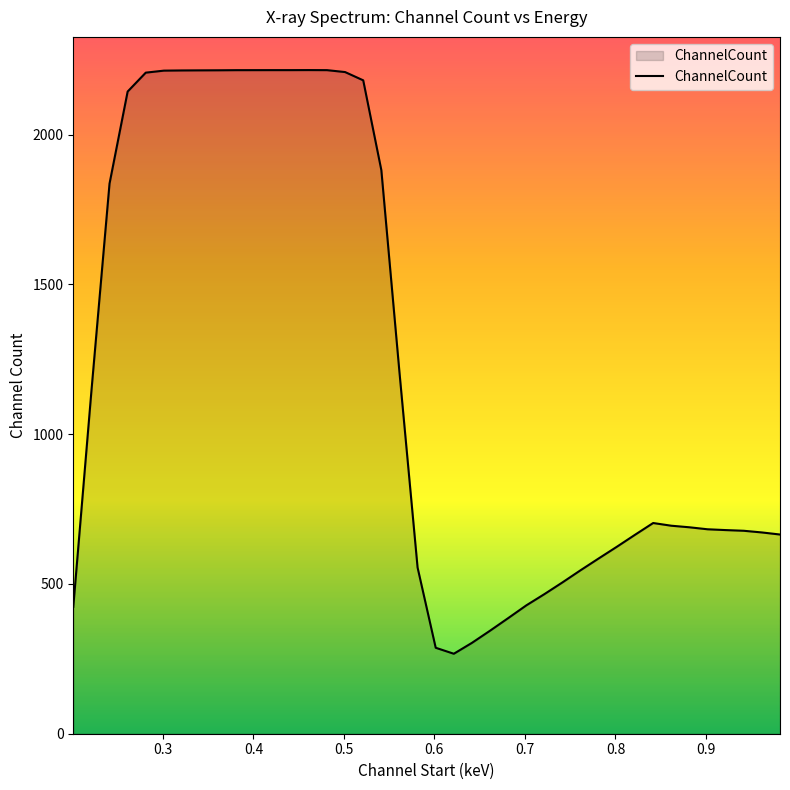

What is the greatest value displayed?

2215.7